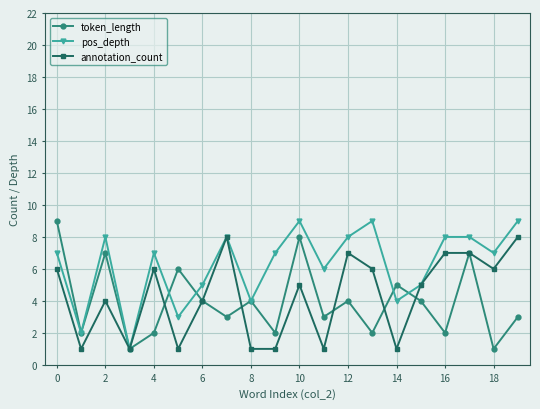

What is the value of the annotation_count point at the 11th from the left?

5